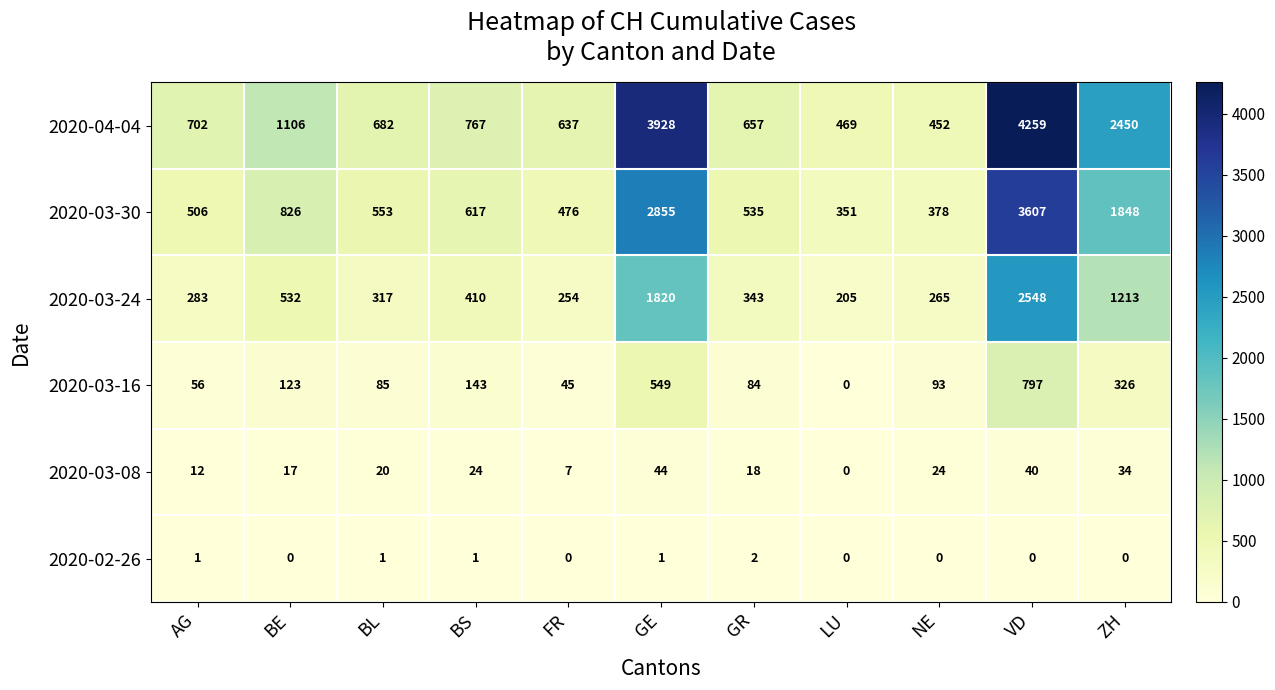

What is the difference between the maximum and minimum values in the 2020-03-16 series?

797